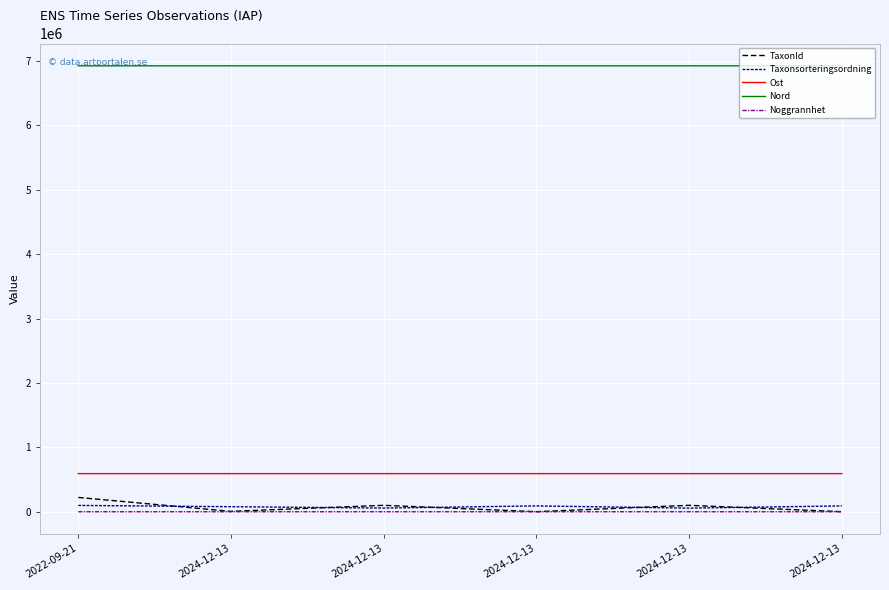

Which series has the largest total across all categories?

Nord